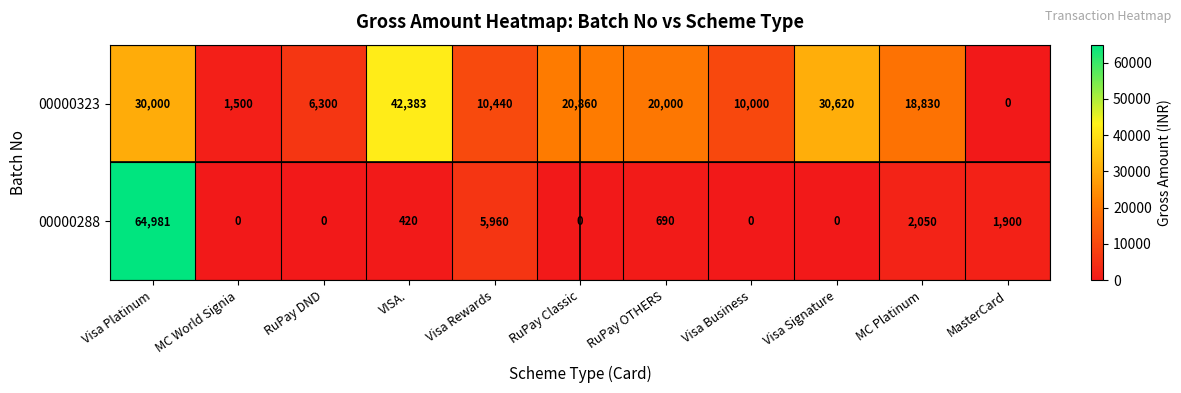

Count the number of categories in the chart.

11